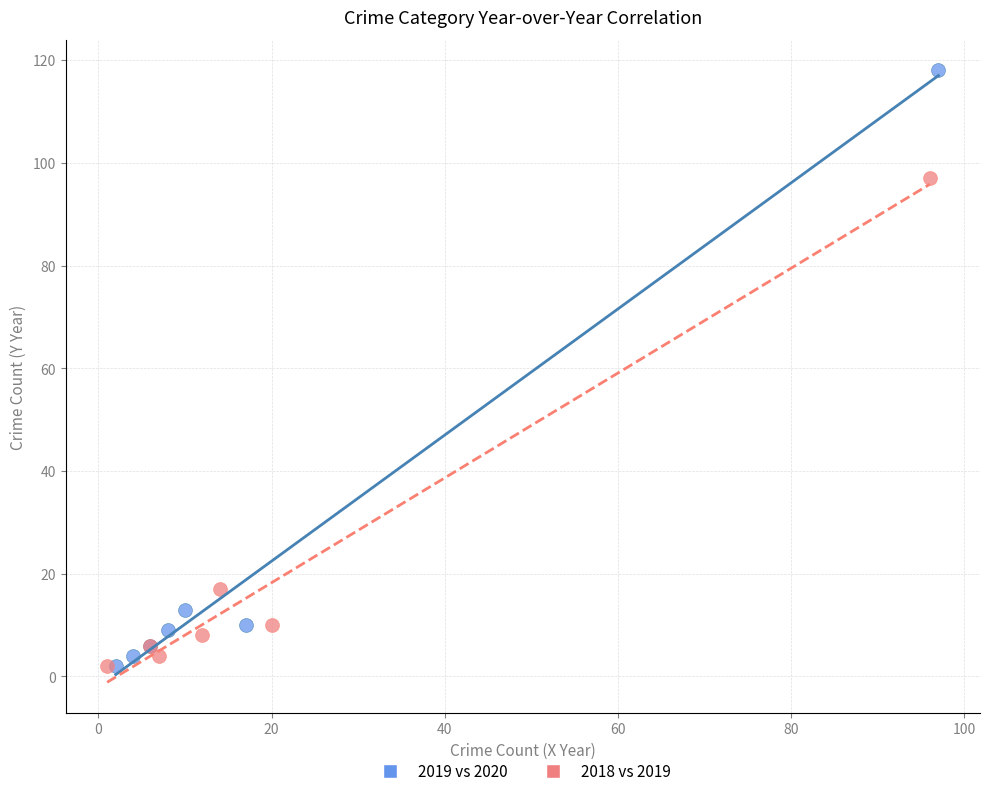

Which series has the widest spread of Y values?

2019 vs 2020